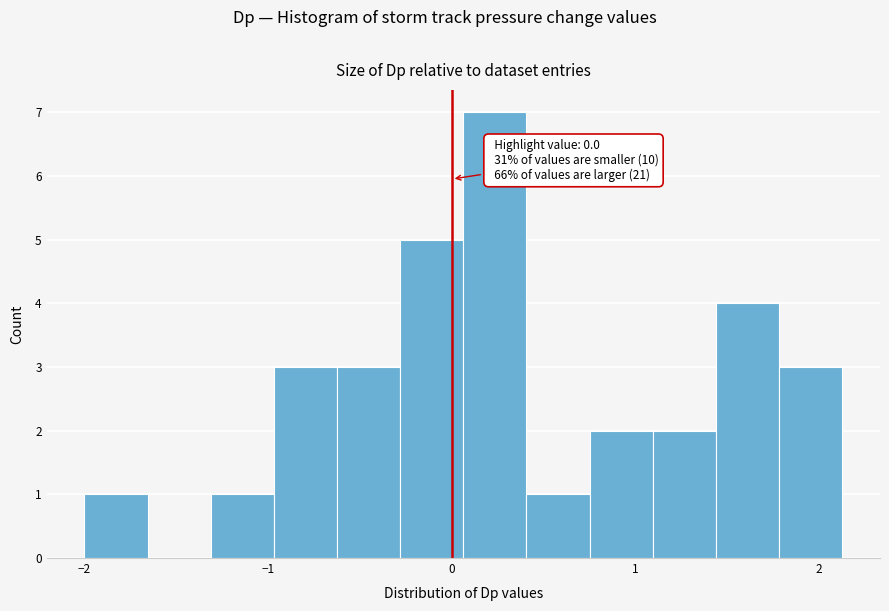

Around what value on the x-axis is the tallest bar? Give the approximate position of its centre, as read against the axis.

0.2